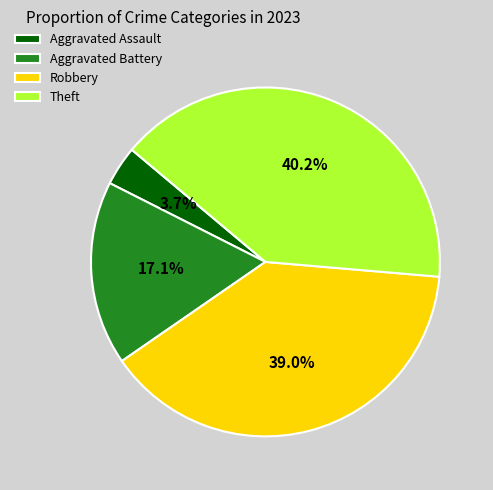

Which category has the biggest portion of the pie?

Theft